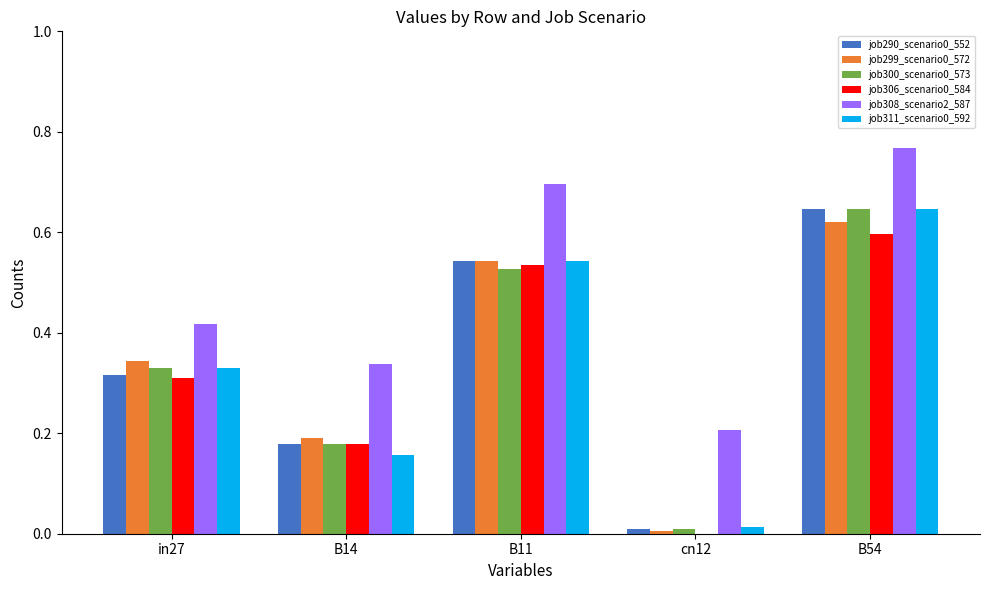

What is the total value across all series at B14?

1.2